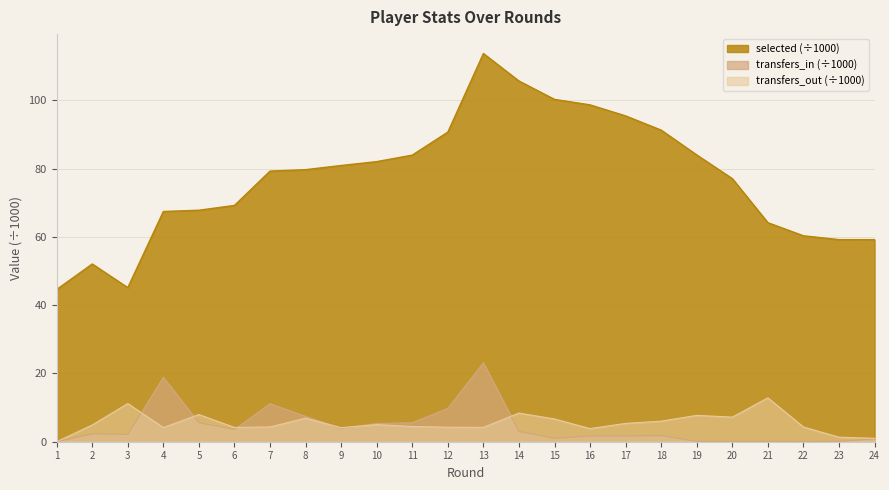

Which has a higher value, 12 or 8?

12